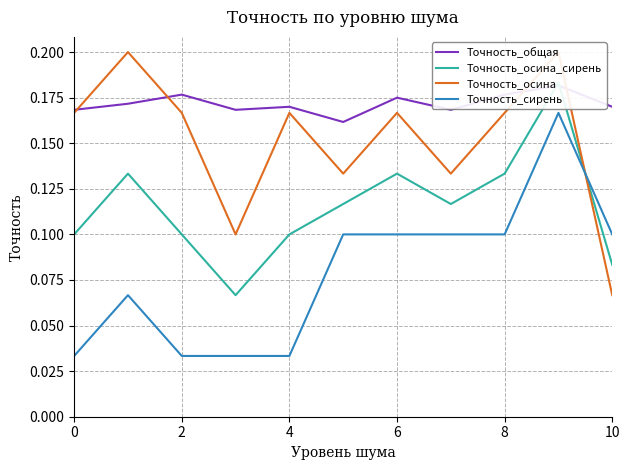

What is the value of the Точность_общая point at the 5th from the left?

0.2